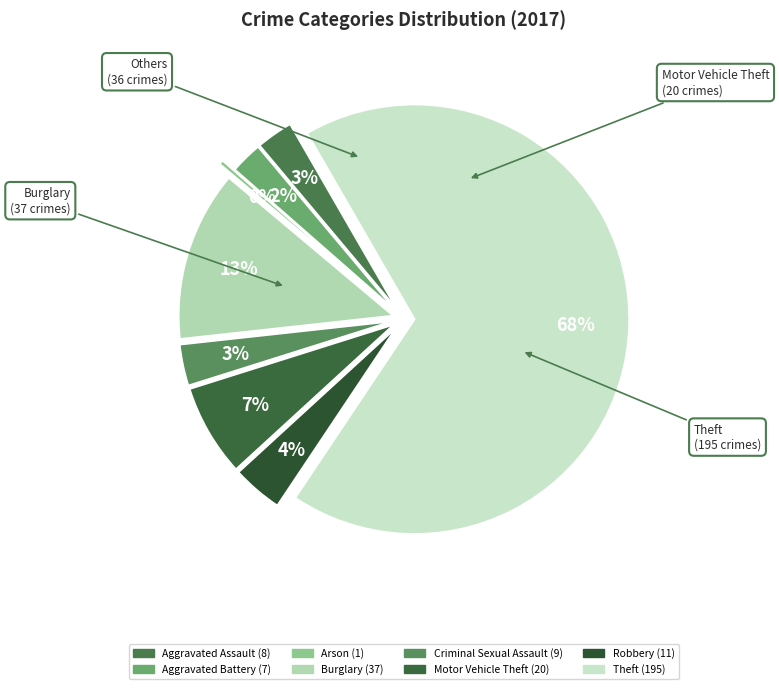

What portion of the pie excludes Aggravated Assault?

97.2%